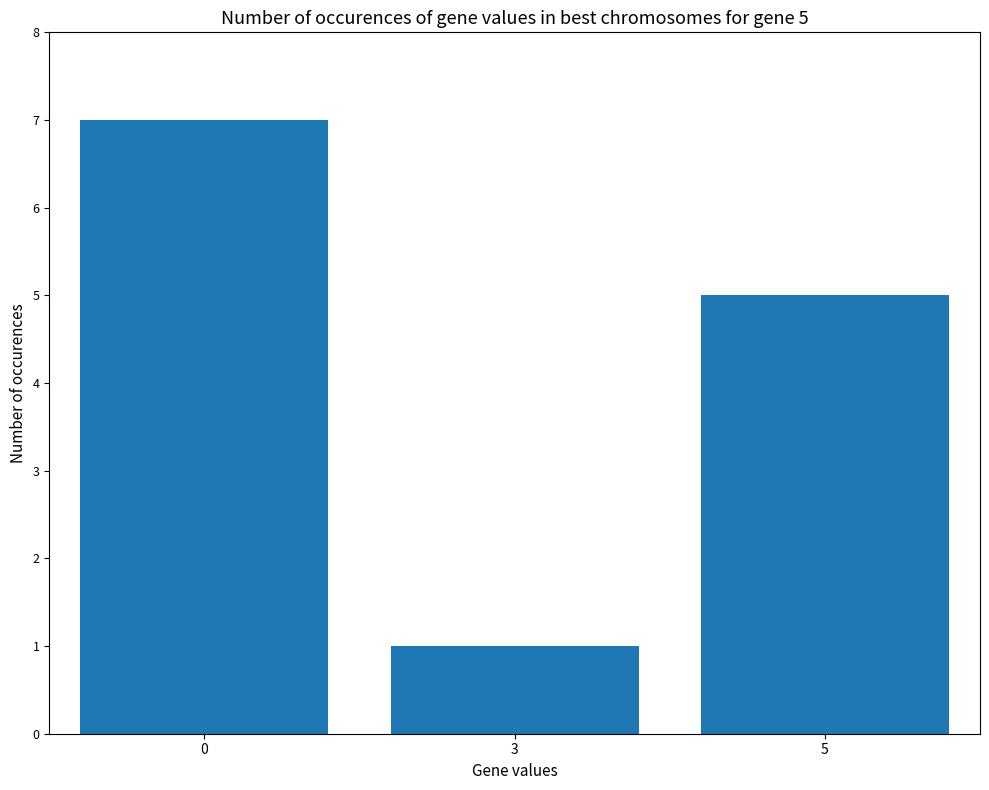

Count the number of data series in this chart.

1